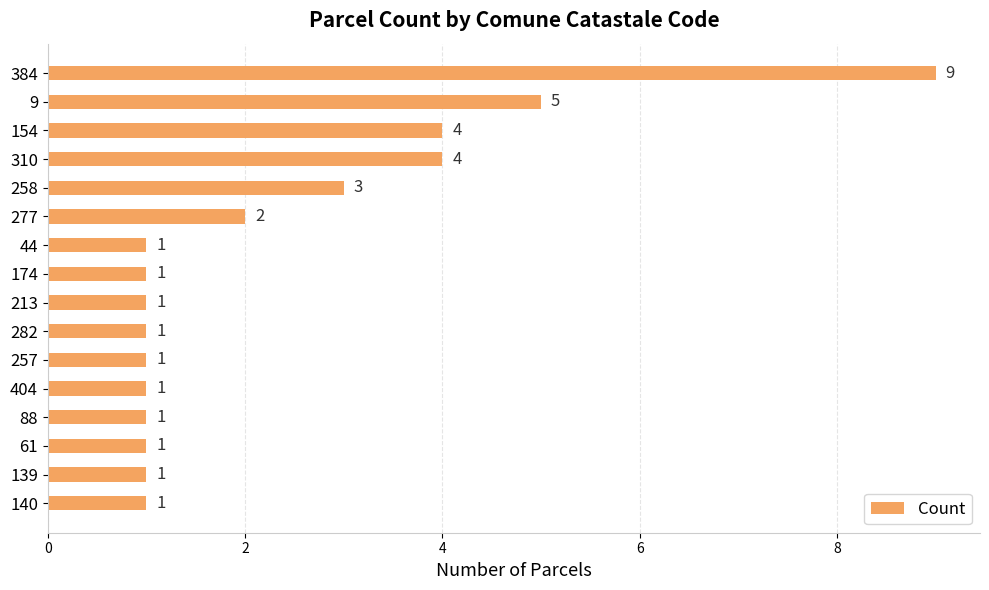

Reading top to bottom, extract all data points from this chart.

9	5	4	4	3	2	1	1	1	1	1	1	1	1	1	1